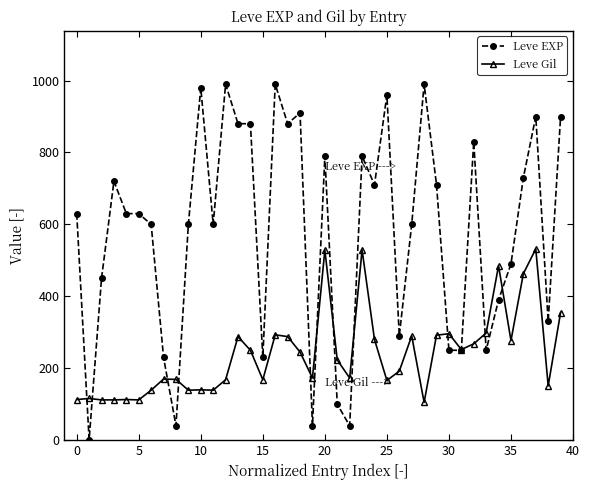

Rank the series by their maximum value, from lowest to highest.

Leve Gil, Leve EXP